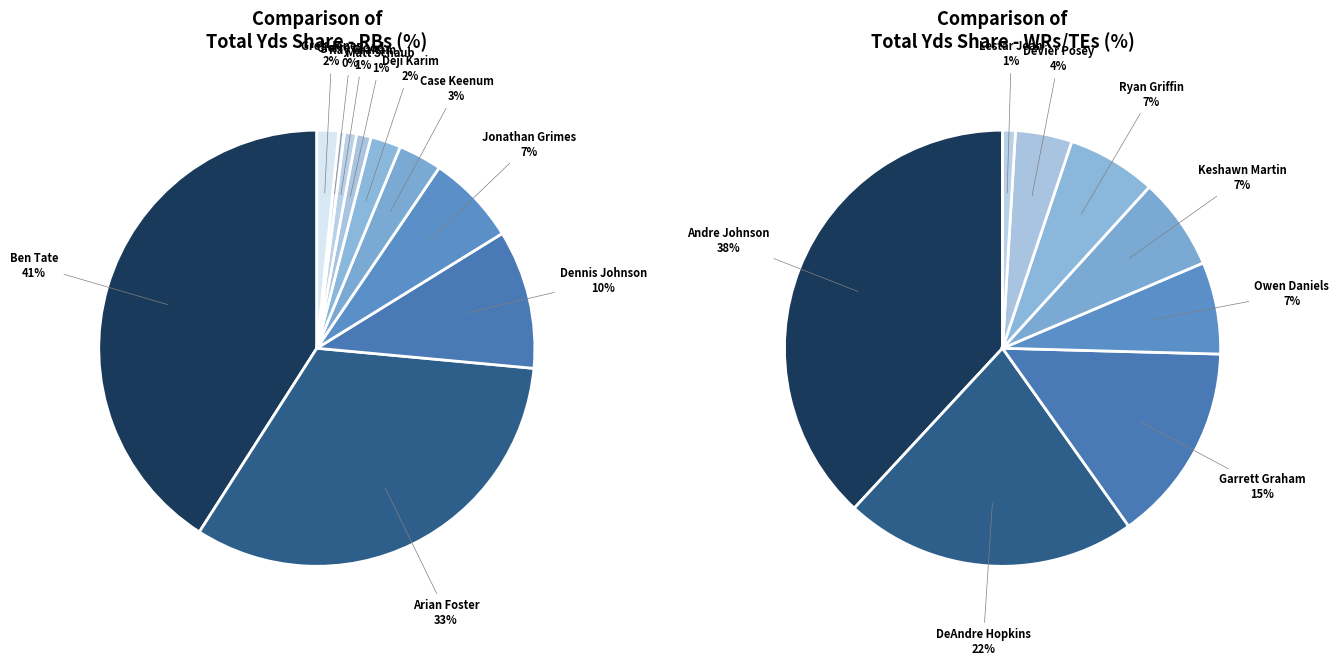

Is there a majority slice in this chart?

No